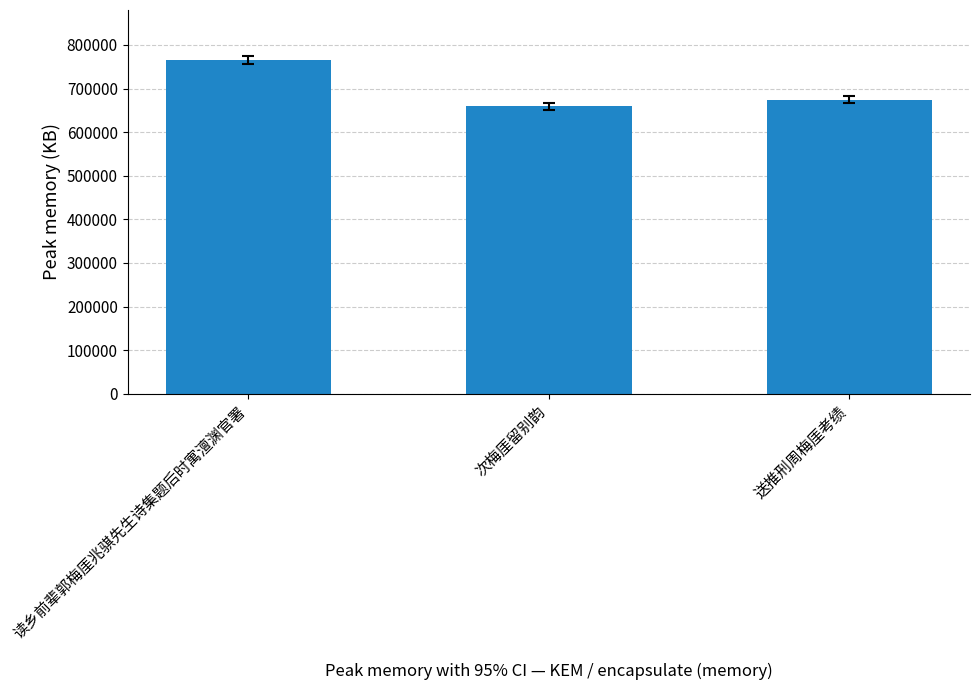

At which label does the data first exceed 674458?

读乡前辈郭梅厓兆骐先生诗集题后时寓澶渊官署